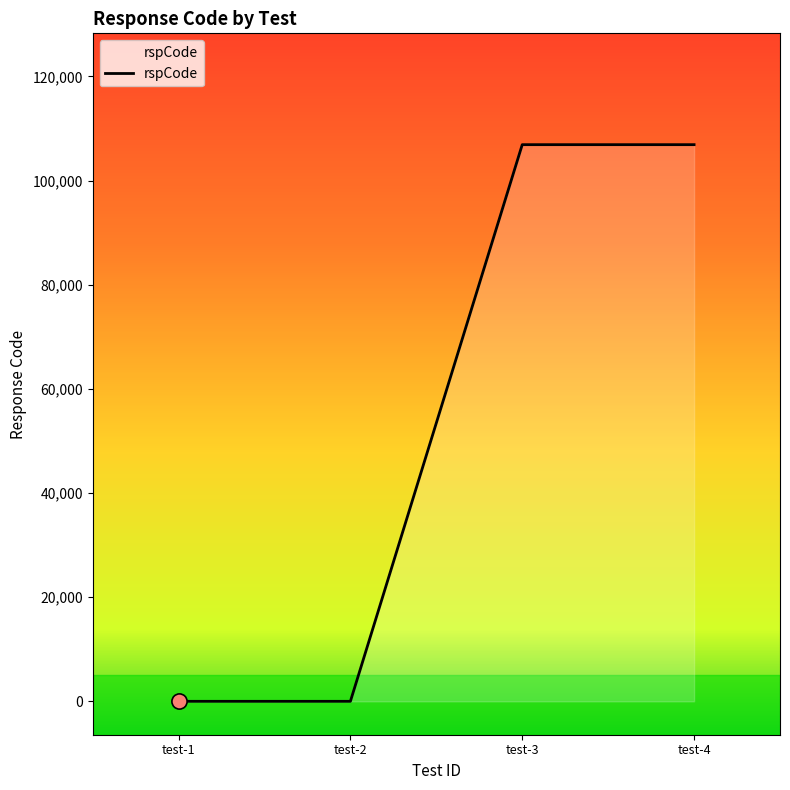

What is the change in value from test-1 to test-4?

+106903